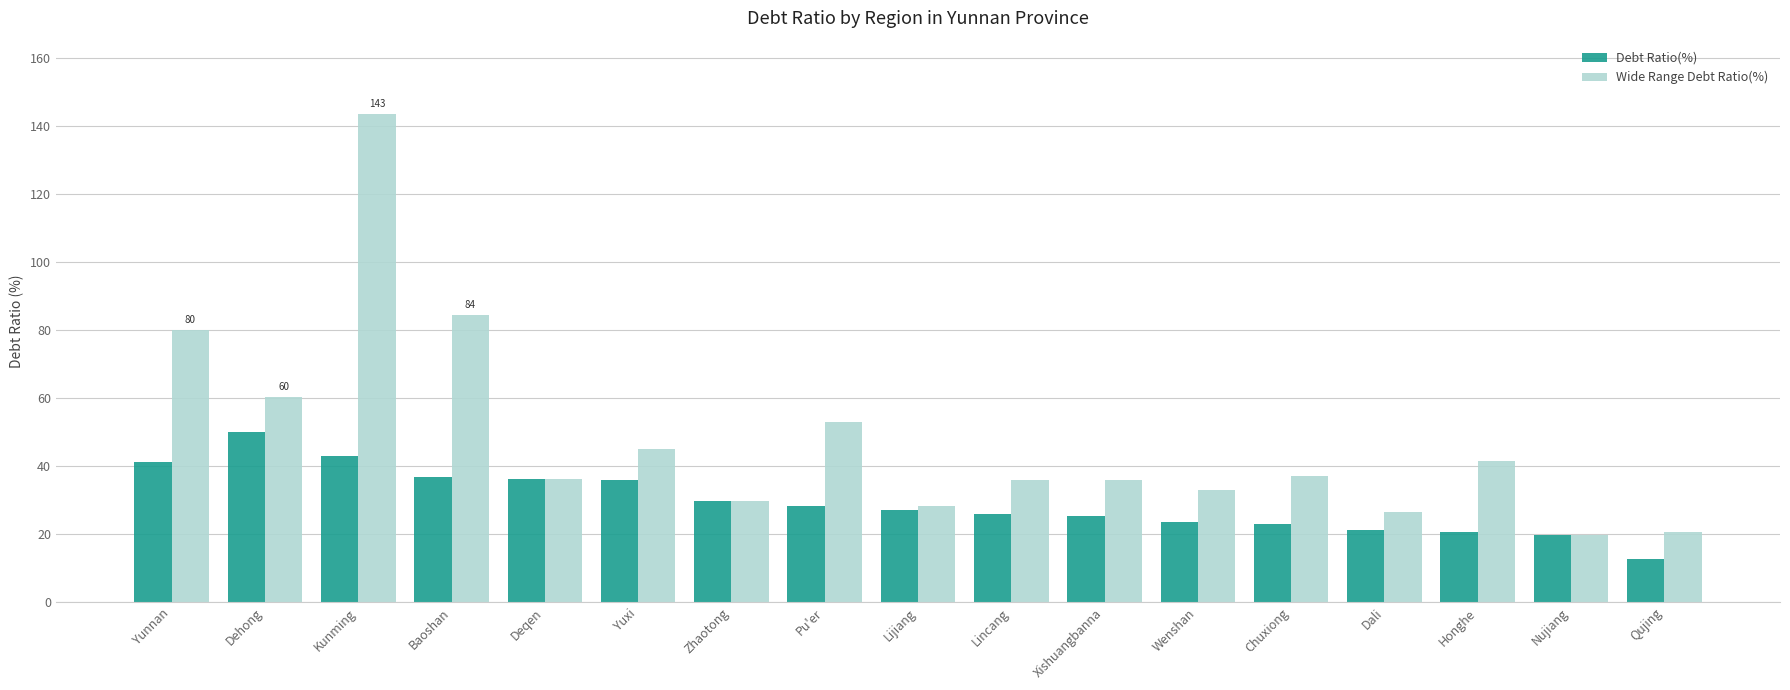

How many distinct data groups are displayed?

2